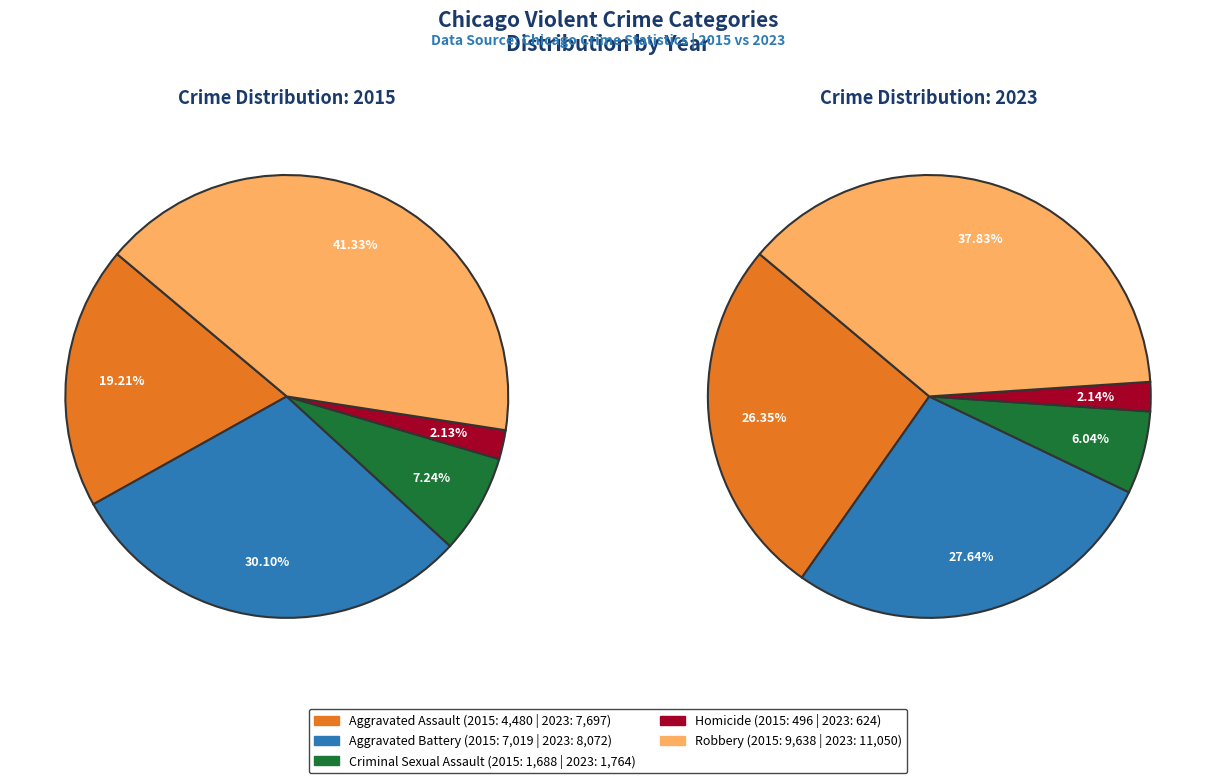

What is the smallest slice in the pie chart?

Homicide